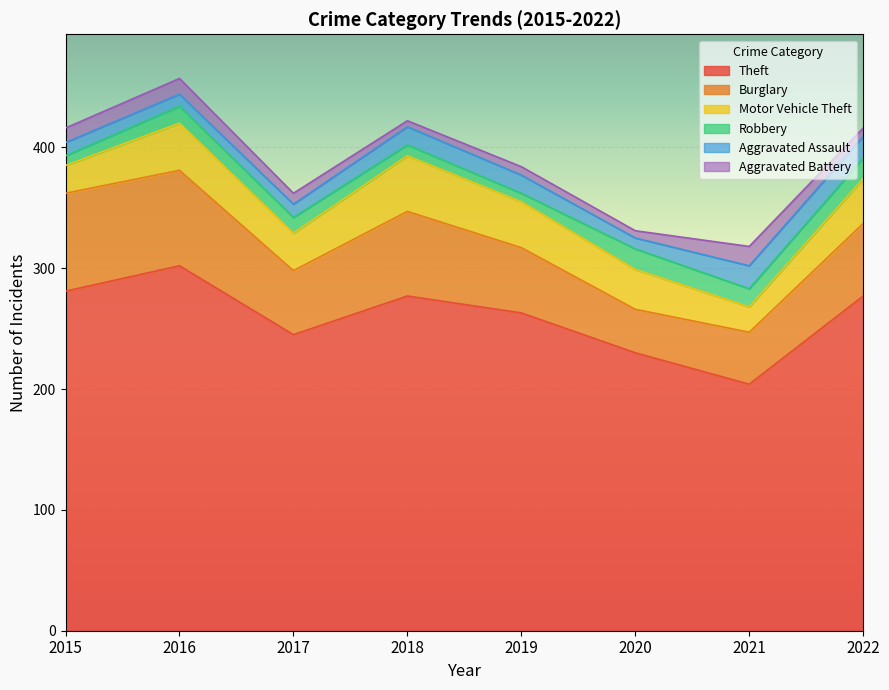

True or false: Aggravated Battery has more than 2 points higher than both neighbors.

True